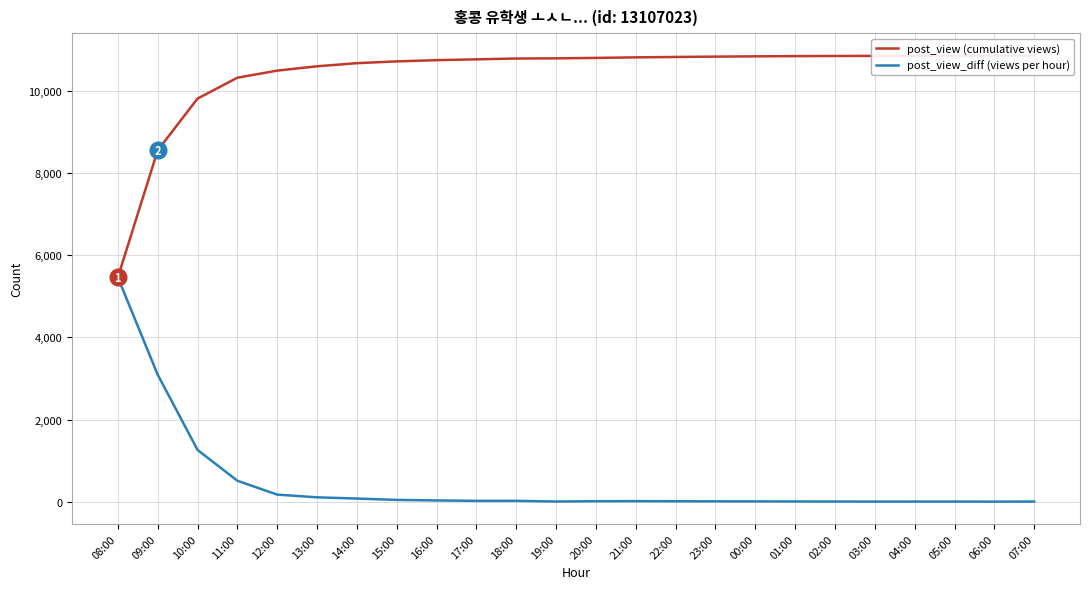

At which category does the chart reach its minimum across all series?

06:00